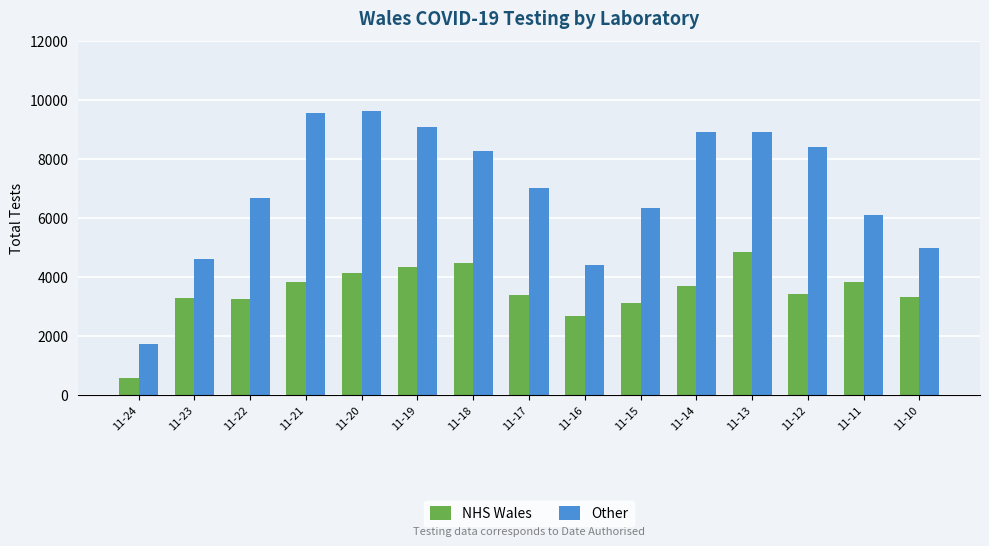

Where is NHS Wales nearest to the value 2690?

11-16